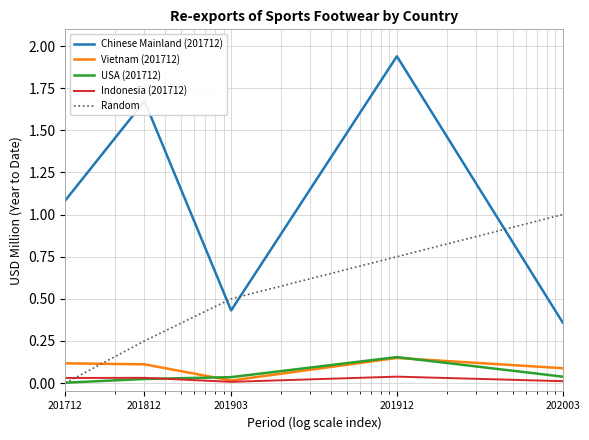

At how many categories does at least one series exceed 0?

5